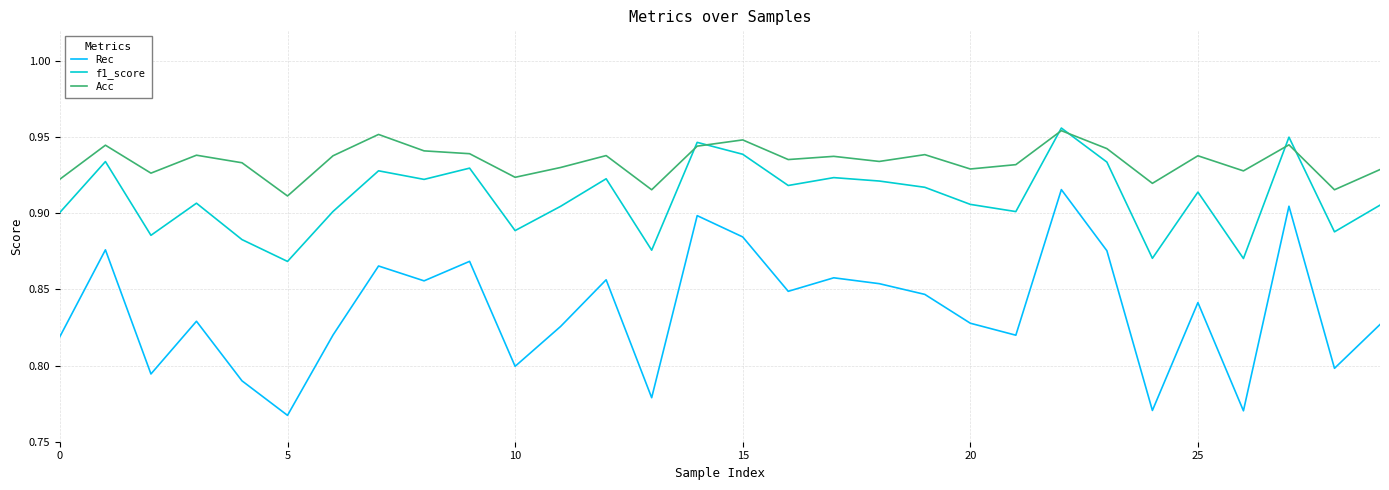

Which series has the widest spread of values?

Rec